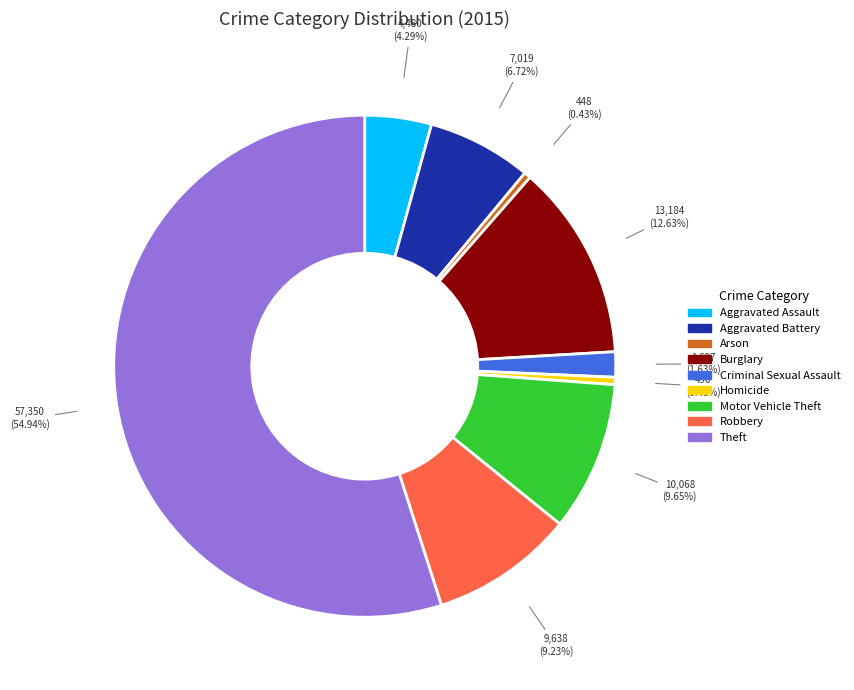

To the nearest percent, what is the difference between the largest and smallest slice percentages?

55%